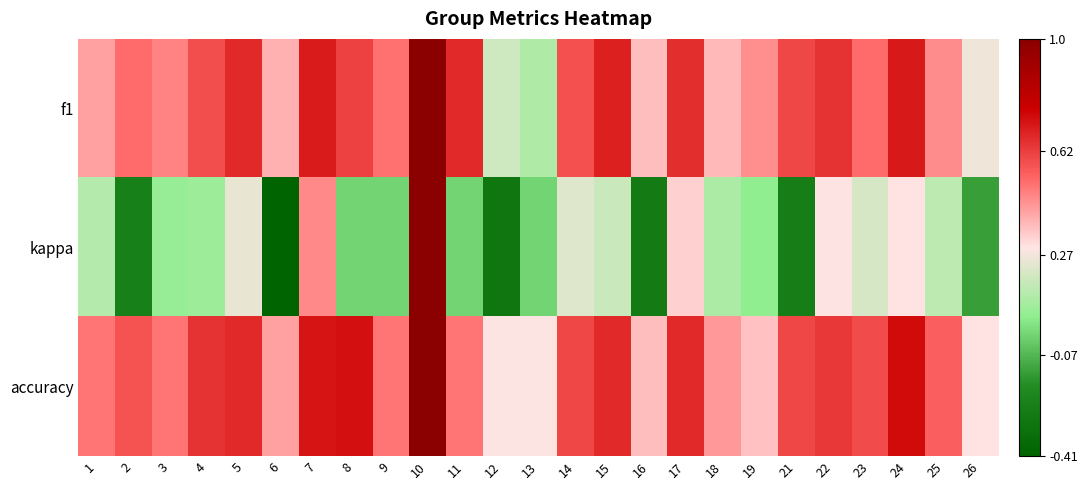

List the series in order of their peak value, lowest first.

f1, kappa, accuracy